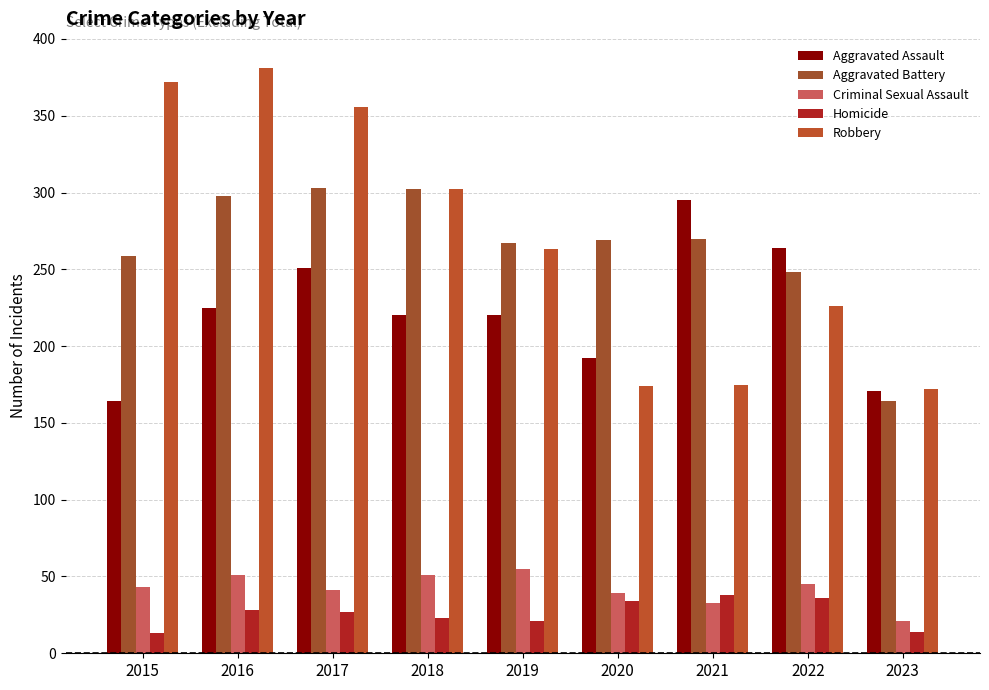

Read the Aggravated Assault value at 2022, to the nearest 5.

265